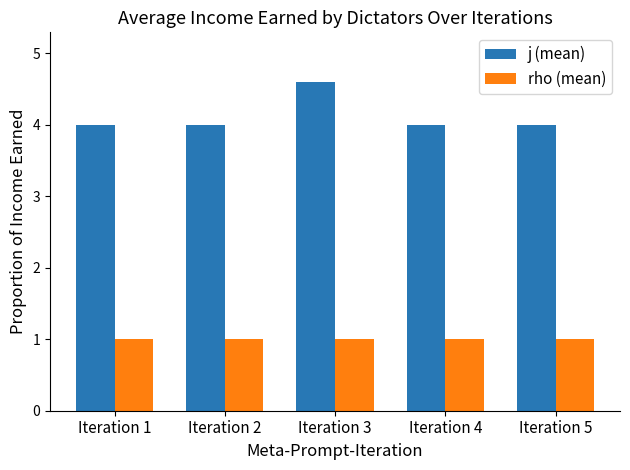

At which category is the sum across all series the highest?

Iteration 3